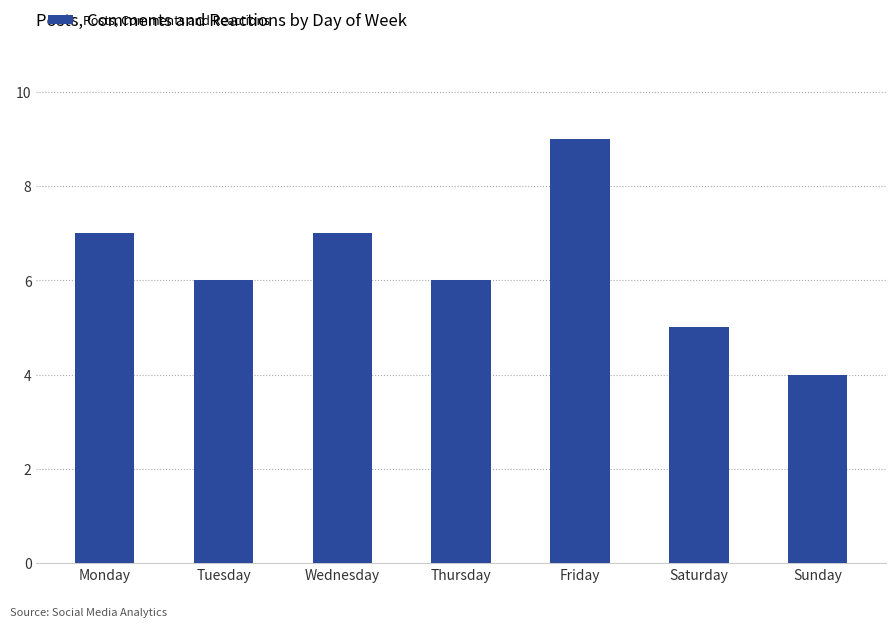

Approximately how many times larger is the value at Friday compared to Monday?

1.3